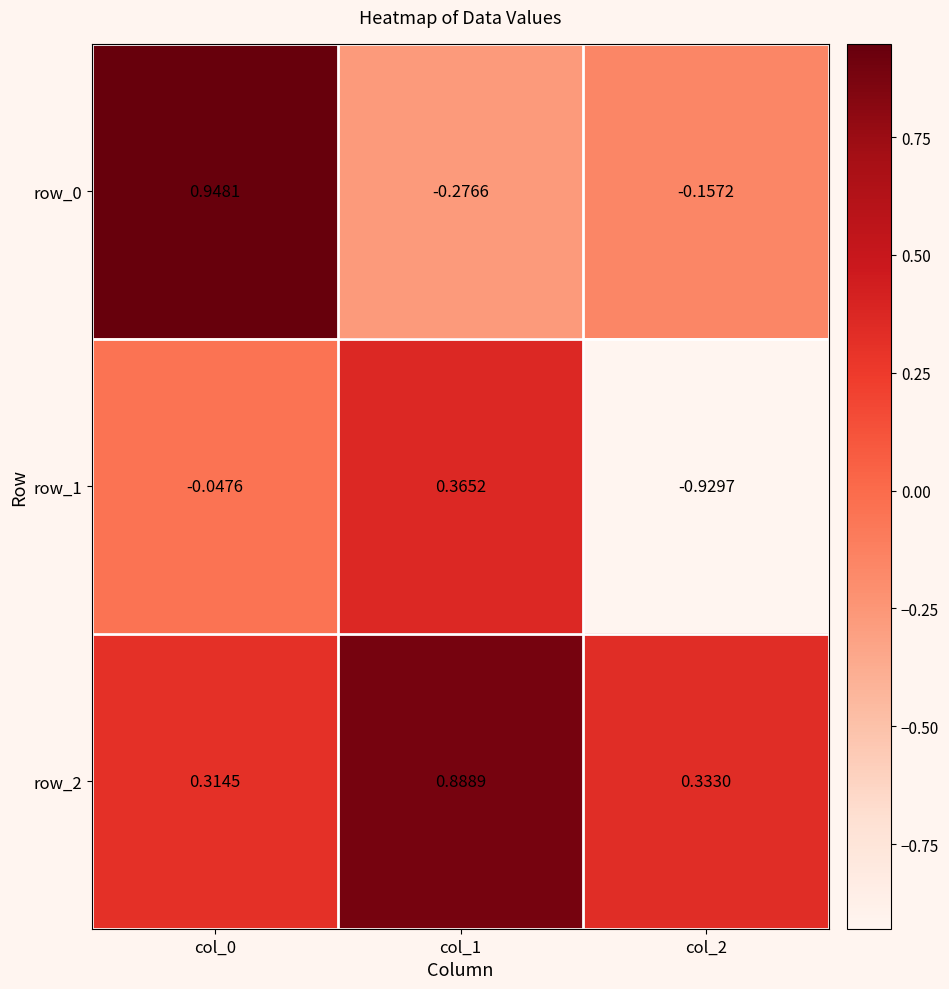

What is the total value across all series at col_1?

1.0